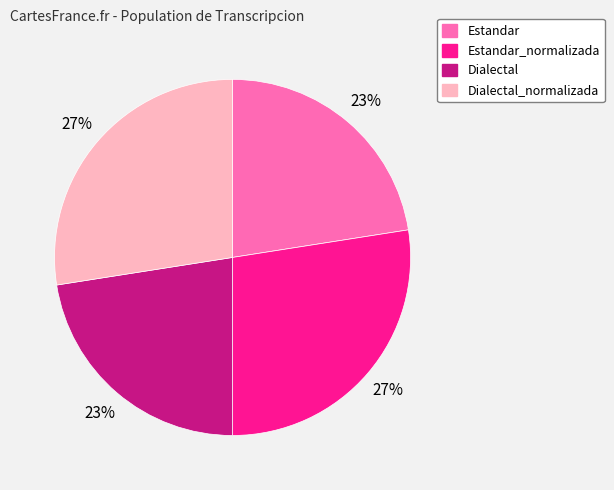

Approximately how many times larger is the value at Dialectal_normalizada compared to Estandar?

1.2